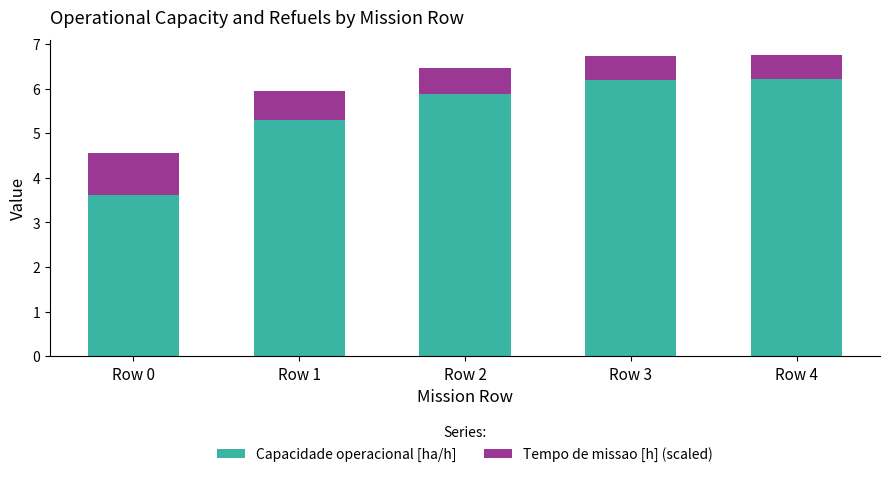

What is the total value across all series at Row 4?

6.8